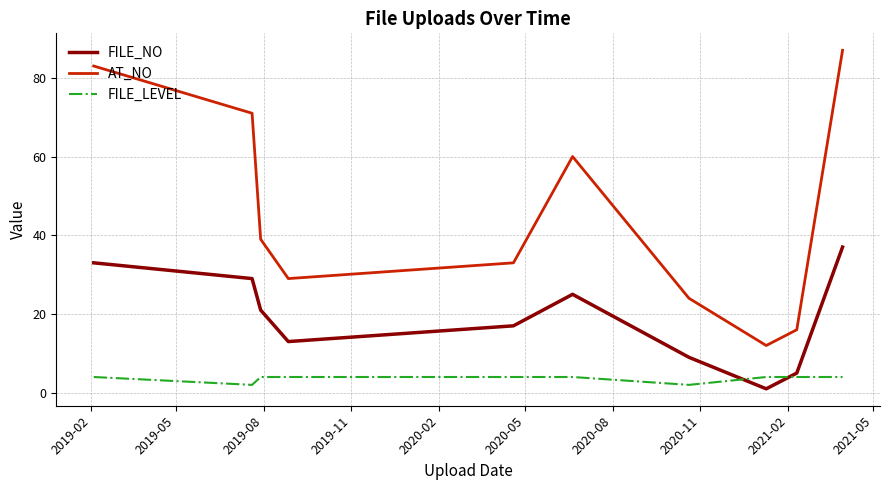

True or false: FILE_NO and AT_NO cross at least once.

False